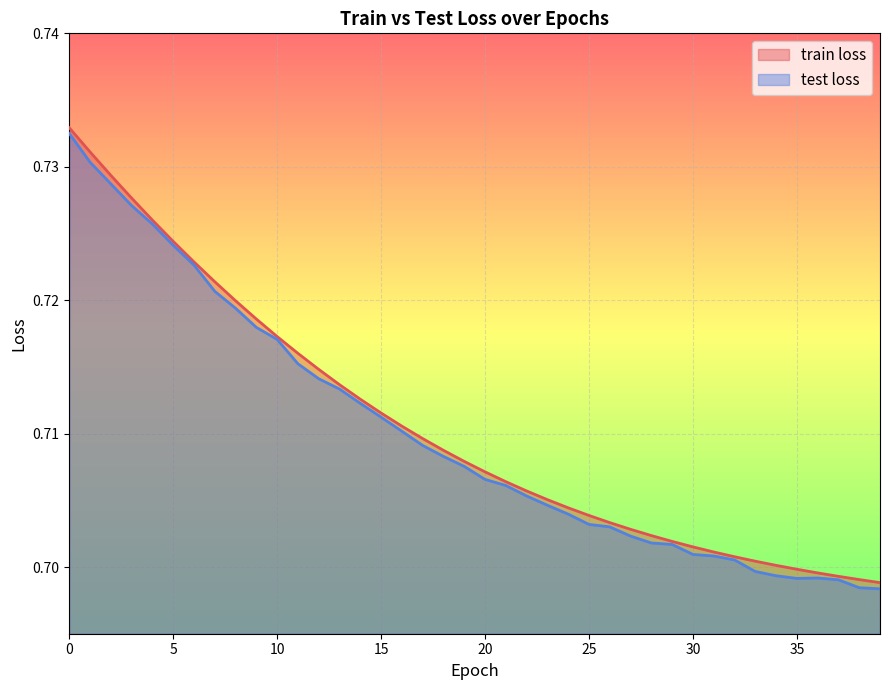

What is the value of the test loss point at the 40th from the left?

0.7